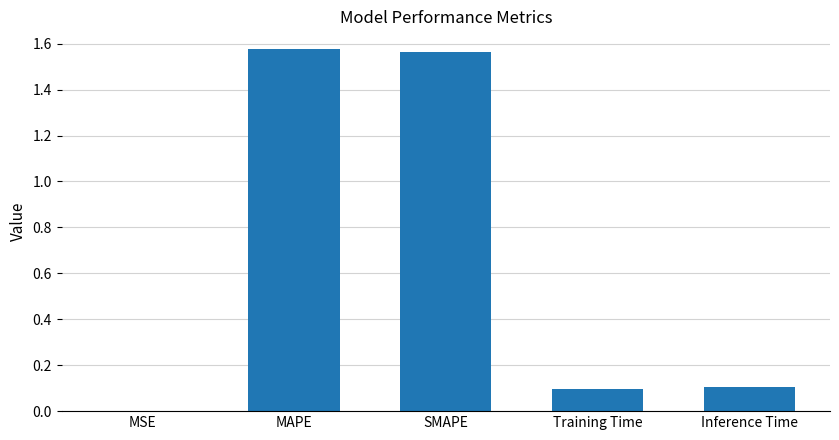

Is it true that the value at Inference Time is 0.2?

False